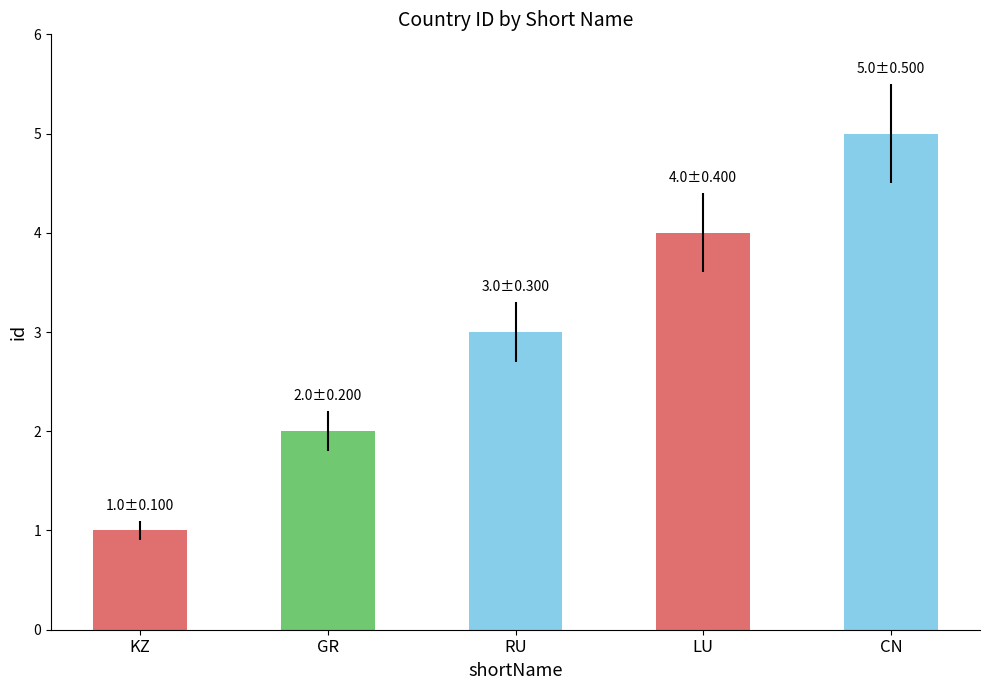

Reading left to right, what are all the values shown in this chart?

1	2	3	4	5